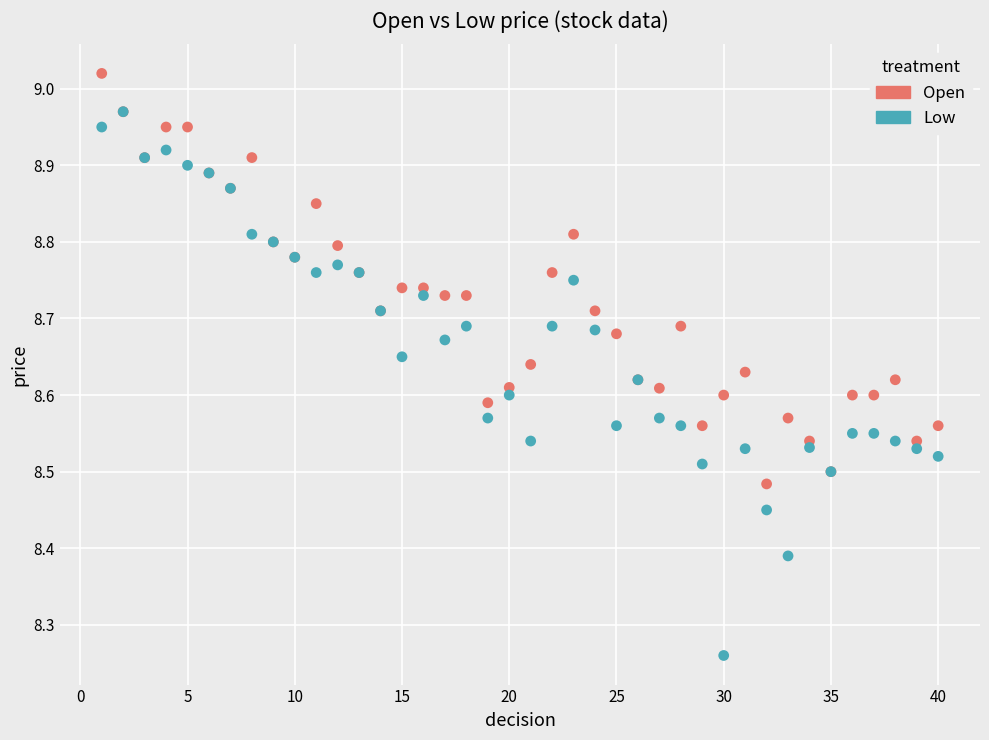

Which series reaches the minimum Y coordinate?

Low